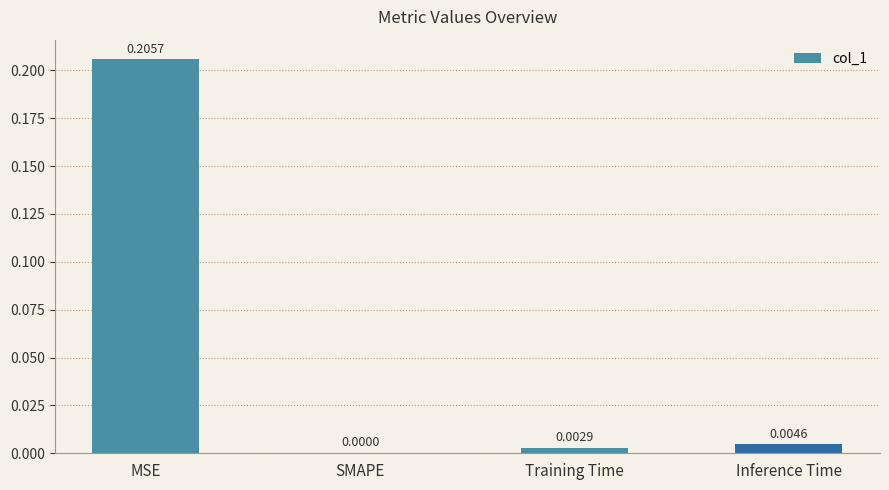

Which label corresponds to the largest value in the chart?

MSE